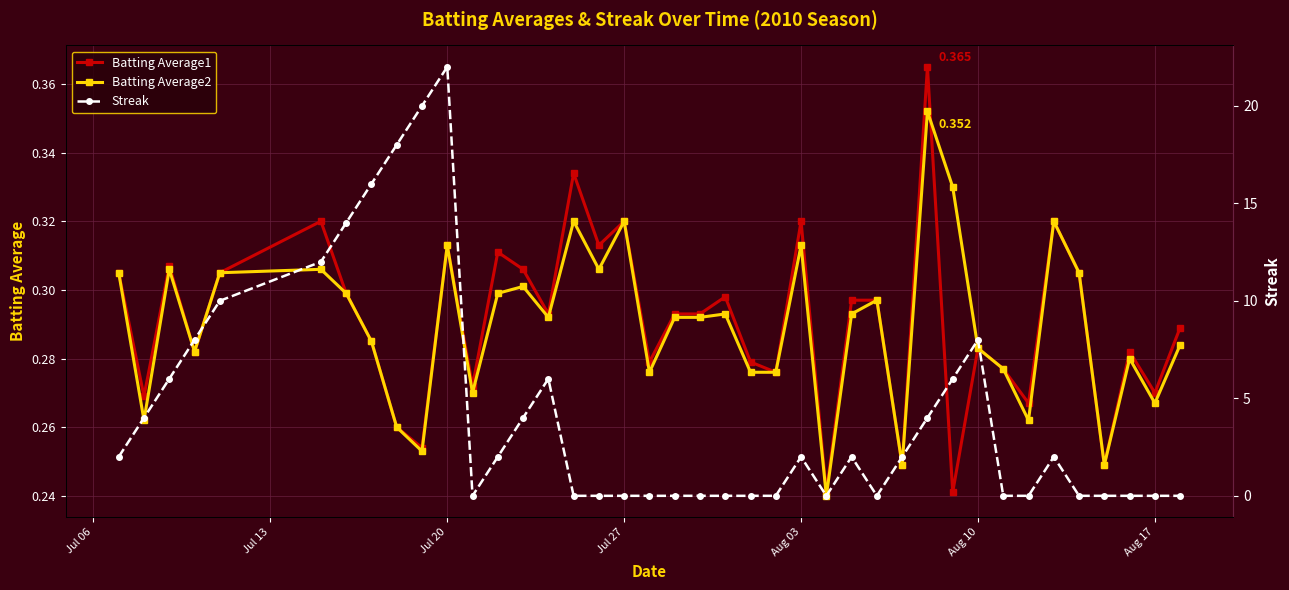

True or false: Batting Average2 has more than 1 points higher than both neighbors.

True